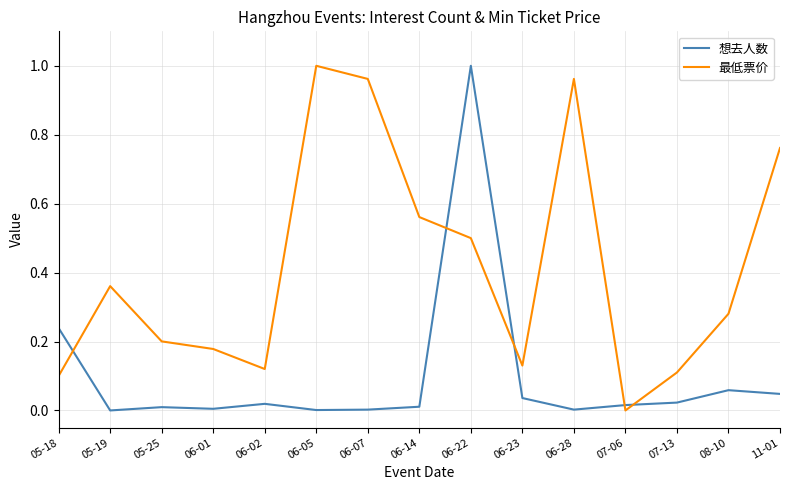

Which series has the largest total across all categories?

最低票价